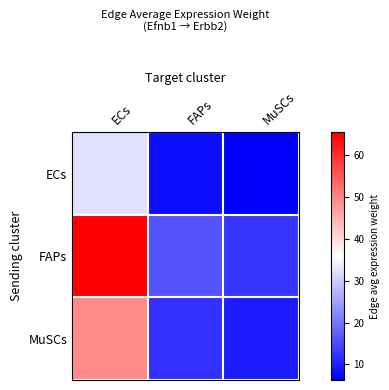

Which series has the widest spread of values?

FAPs